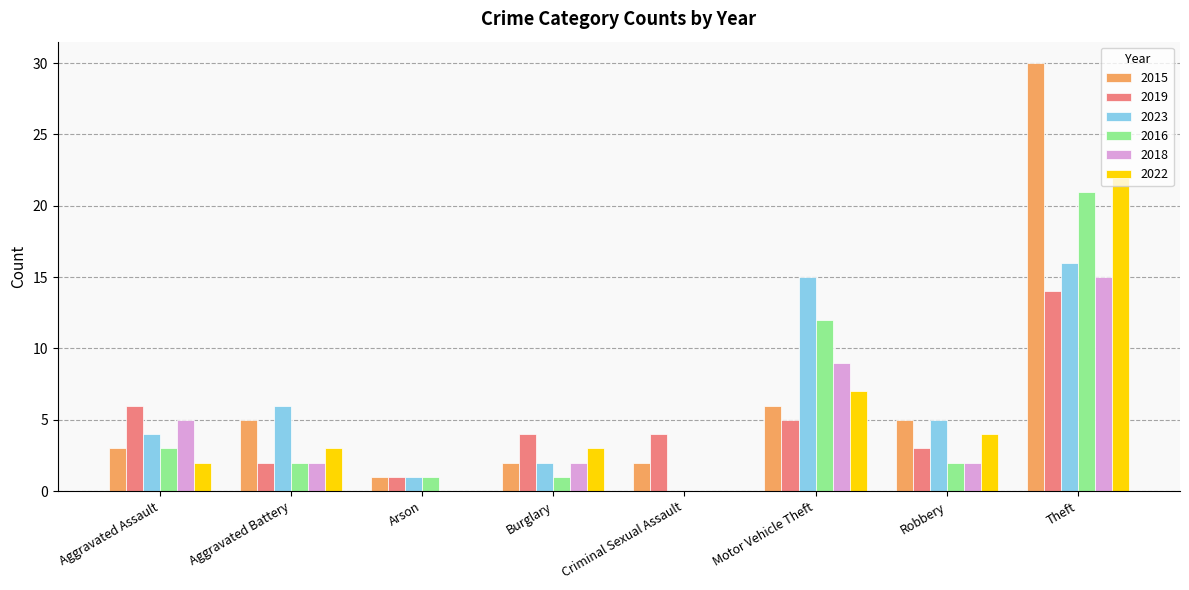

The 2018 series shows 3 at Burglary. True or false?

False